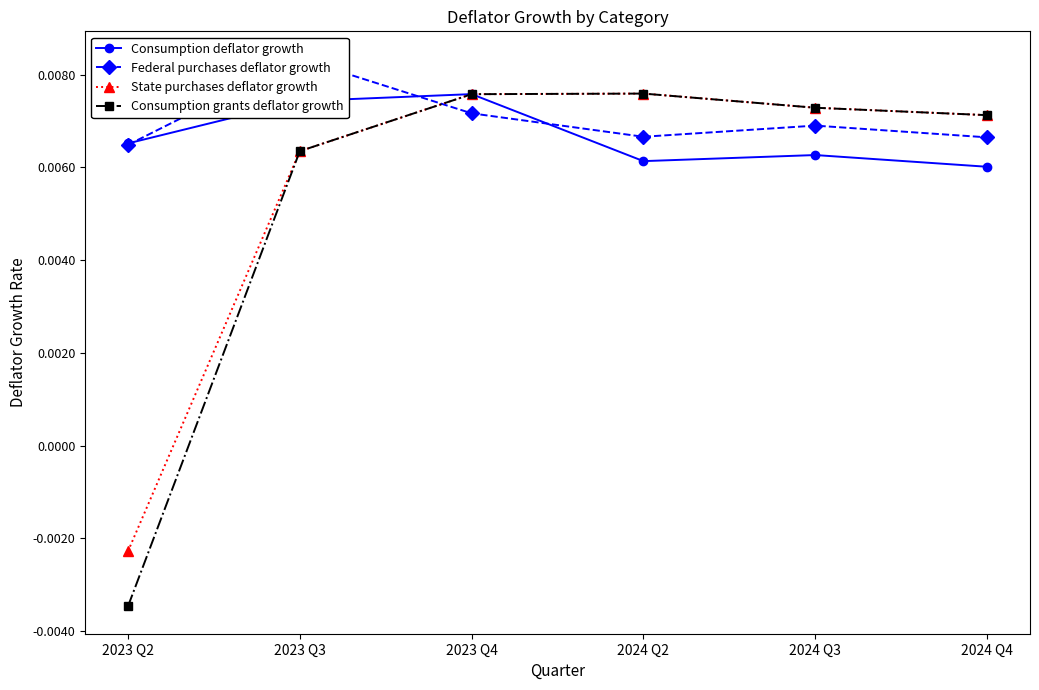

List the series in order of their peak value, lowest first.

Consumption deflator growth, State purchases deflator growth, Consumption grants deflator growth, Federal purchases deflator growth